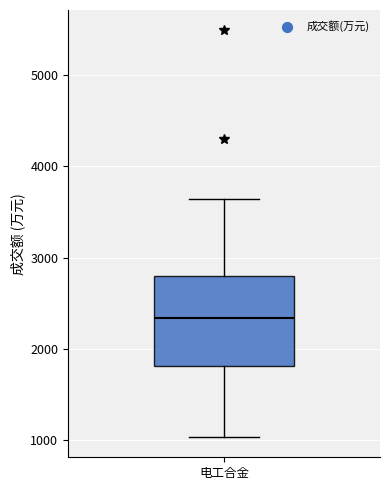

Where is the lower edge of the box for 电工合金 on the y-axis? The values are not printed on the chart, so give them approximately, as read against the axis.

1800